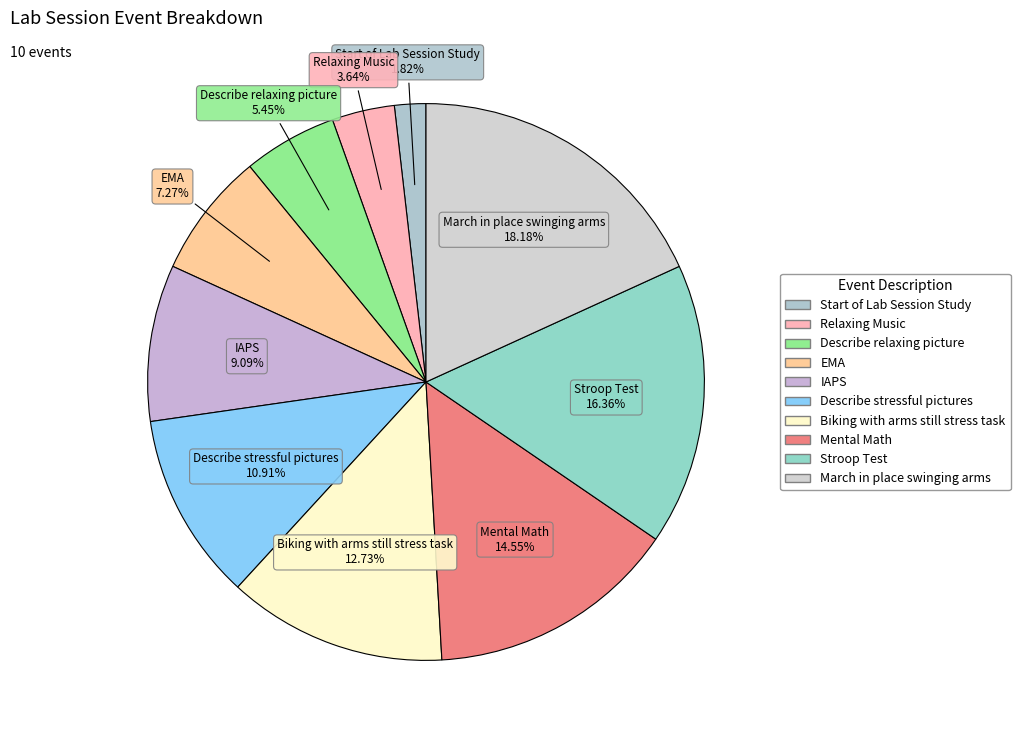

What is the ratio of the value at Describe stressful pictures to the value at Relaxing Music?

3.0